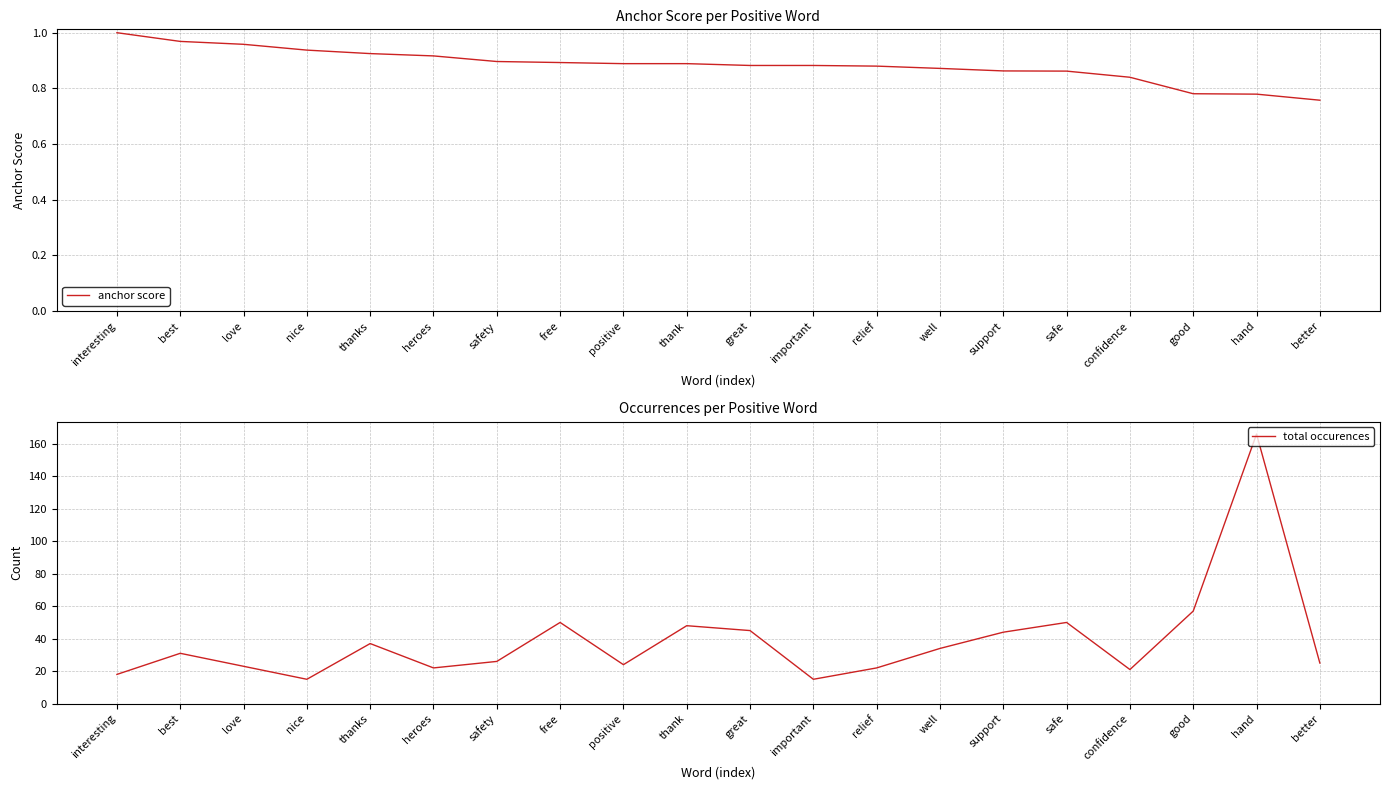

Is it true that total occurences equals 26.8 at nice?

False